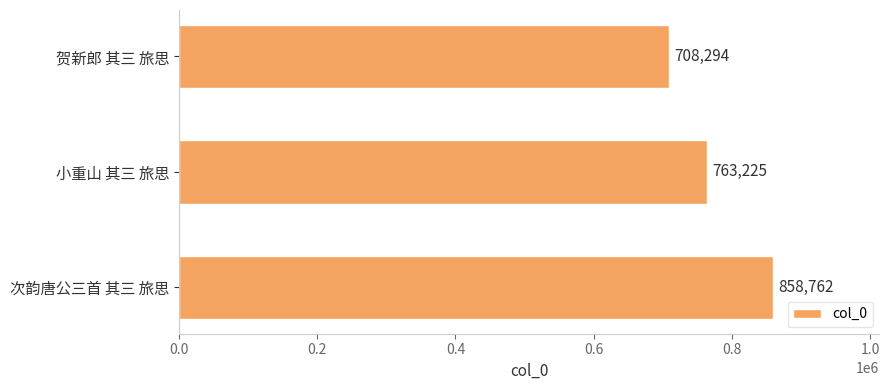

What is the average value?

776760